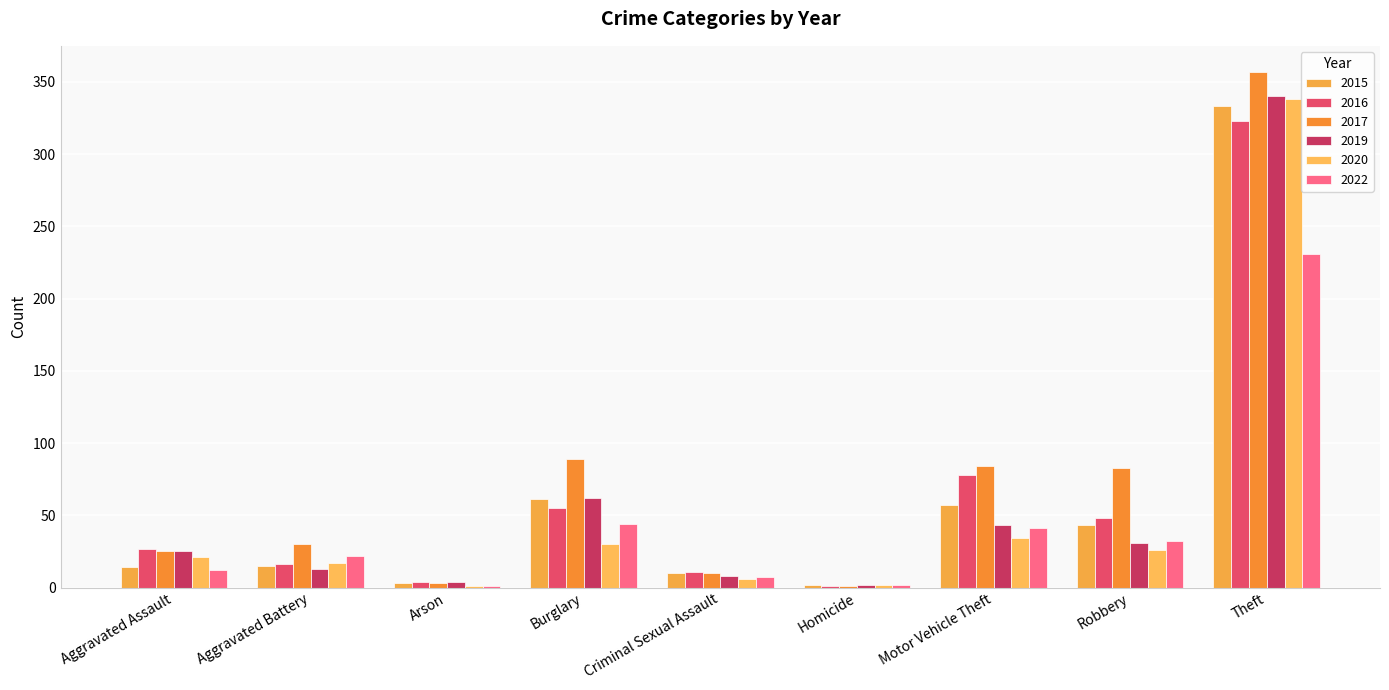

What is the lowest value of the 2015 series?

2